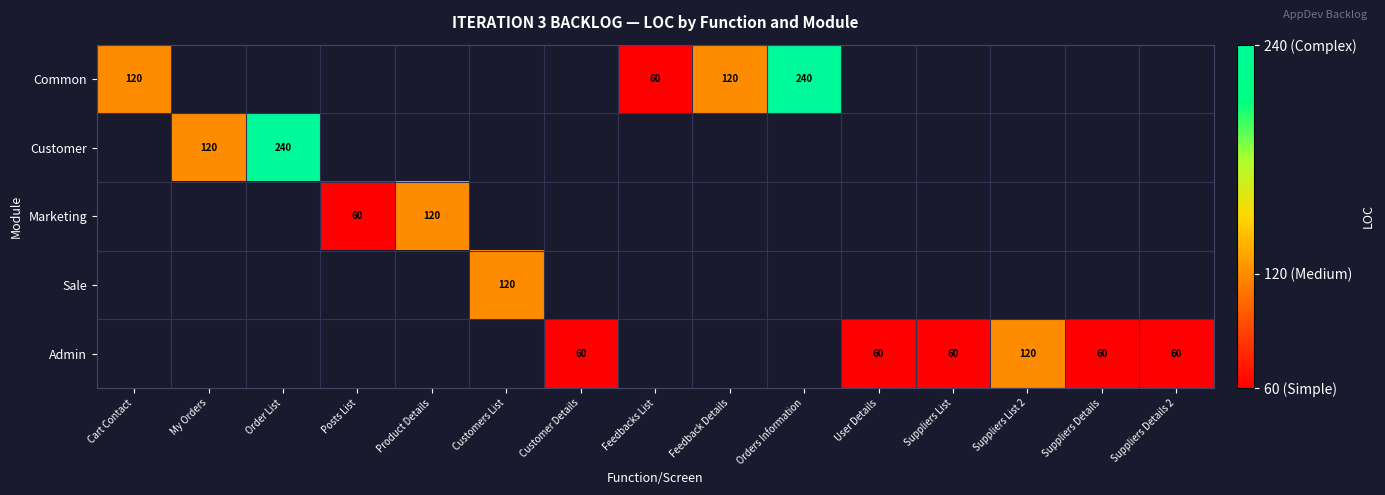

True or false: Customer has a value of 420 at Order List.

False